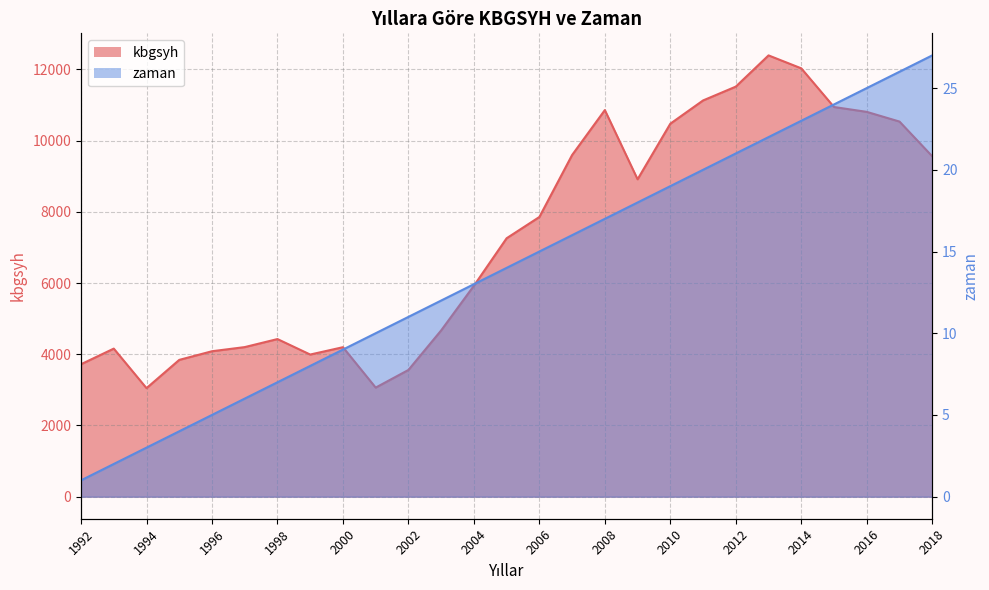

Between 2002 and 1992, which is larger?

1992